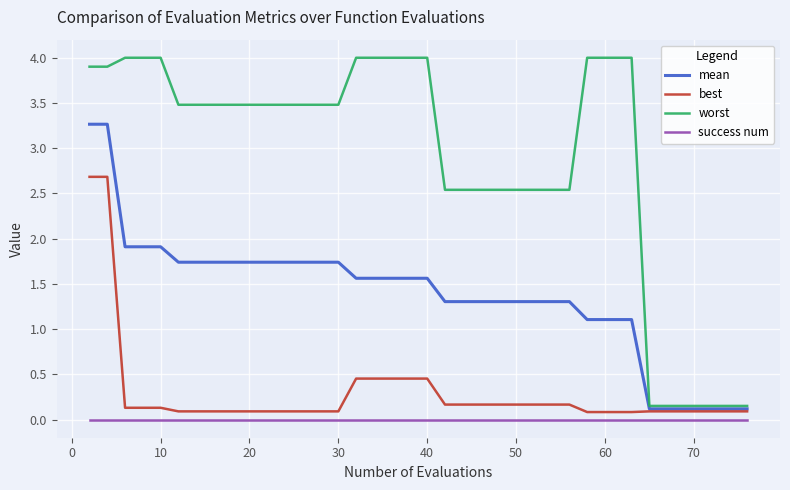

Which series has the largest total across all categories?

worst